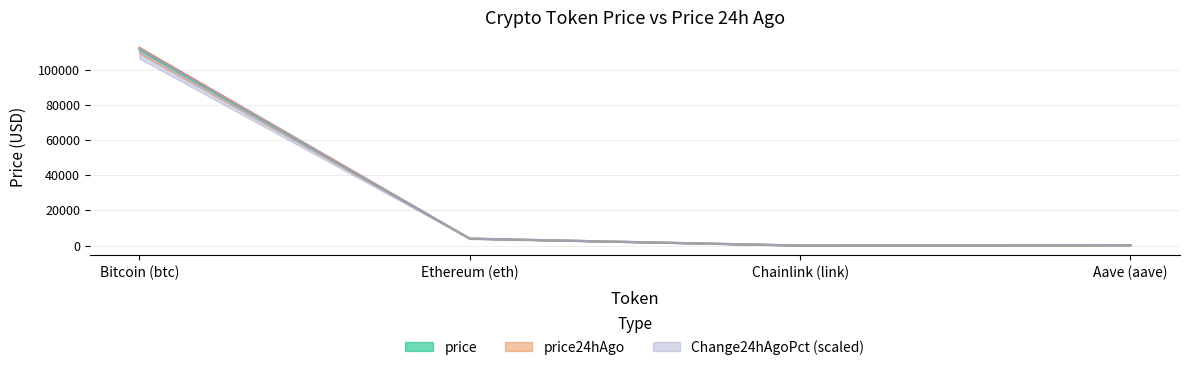

At which category does price reach its first local valley?

Chainlink (link)